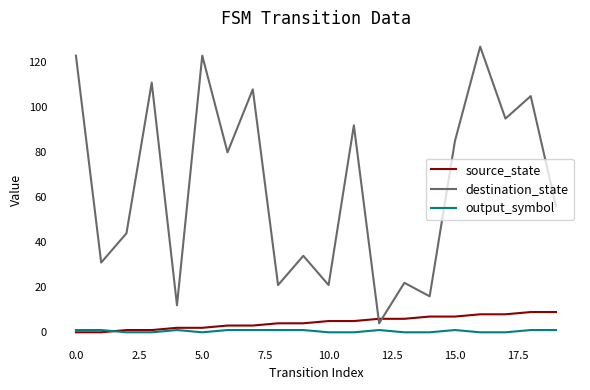

After their last crossing, which series has the higher values: source_state or destination_state?

destination_state